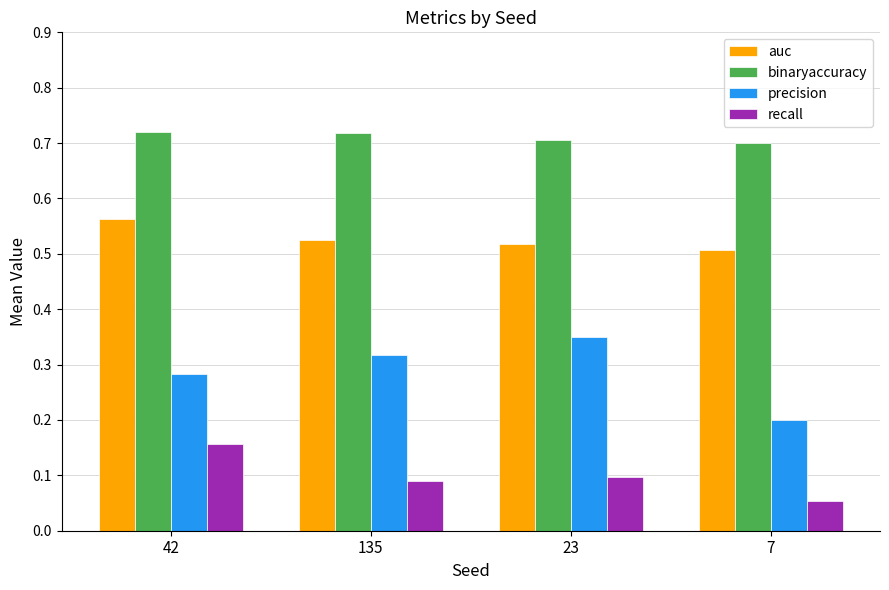

At which label does recall reach its minimum?

7